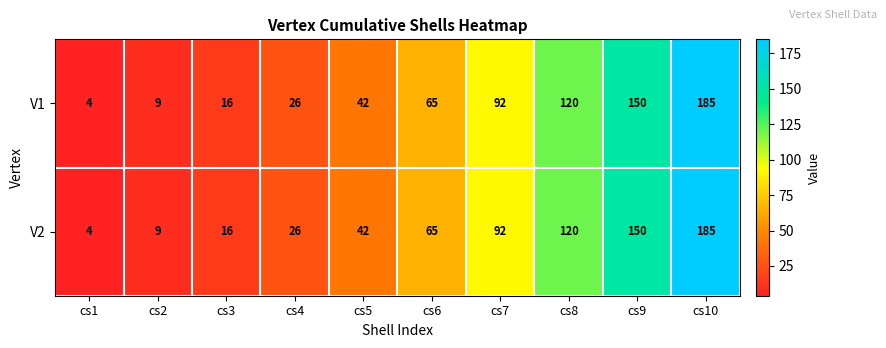

What is the total value across all series at cs9?

300